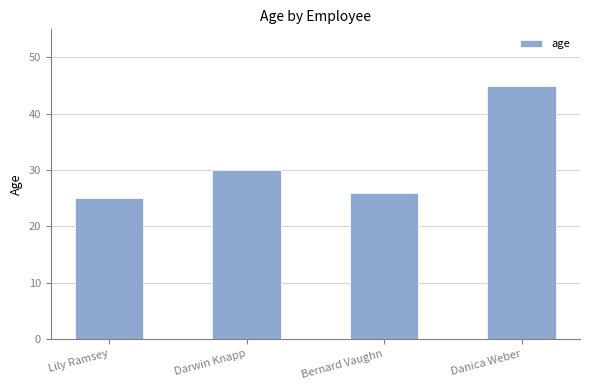

Approximately how many times larger is the value at Bernard Vaughn compared to Darwin Knapp?

0.9